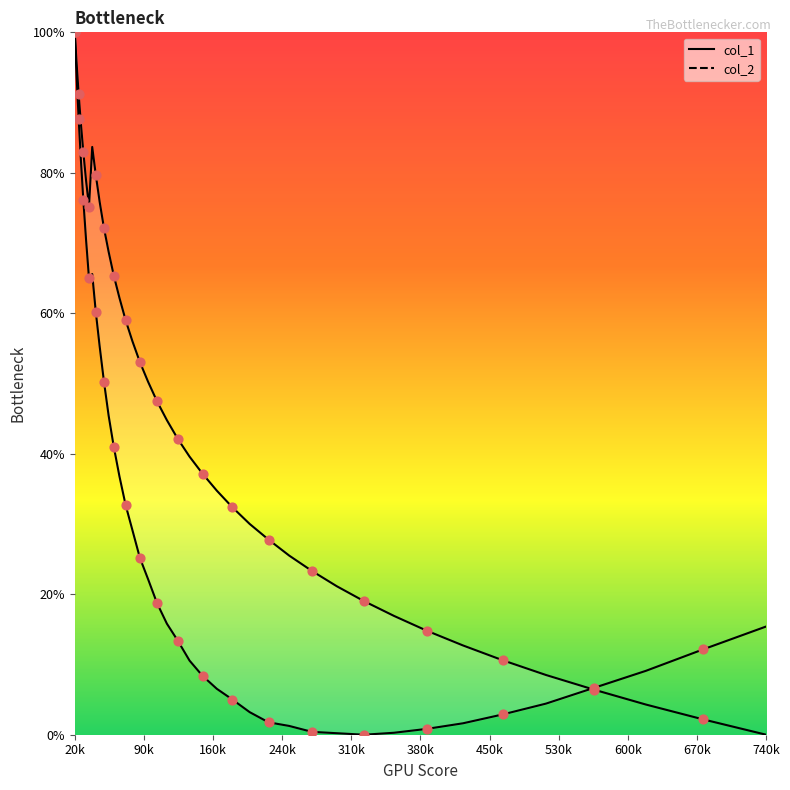

At how many categories does at least one series exceed 64?

13